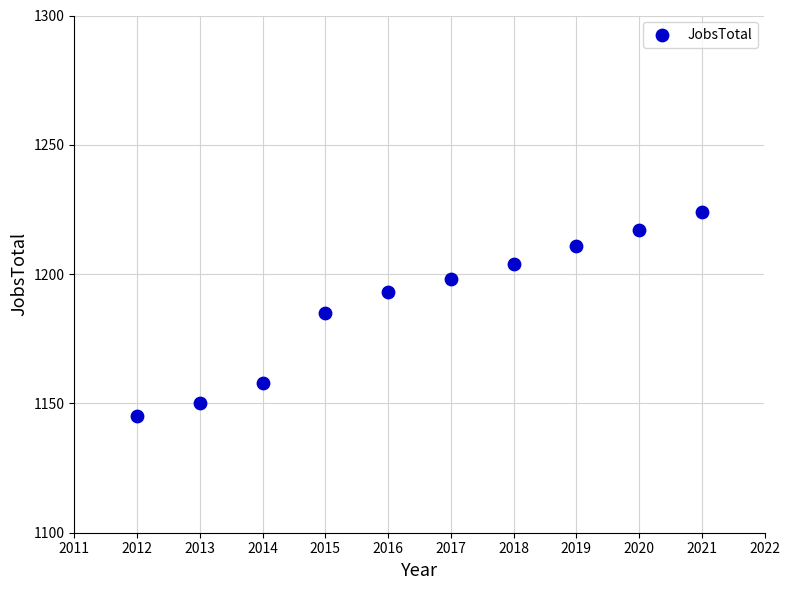

What is the range of Y values (max minus min)?

79